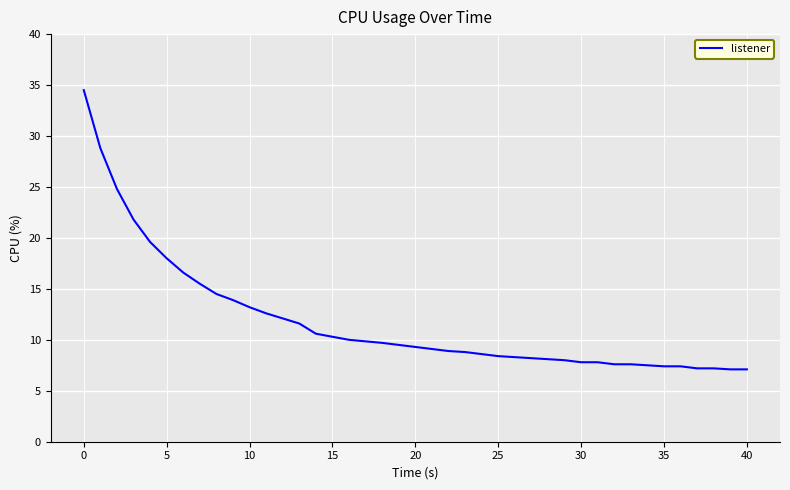

What is the minimum value shown in the chart?

7.1